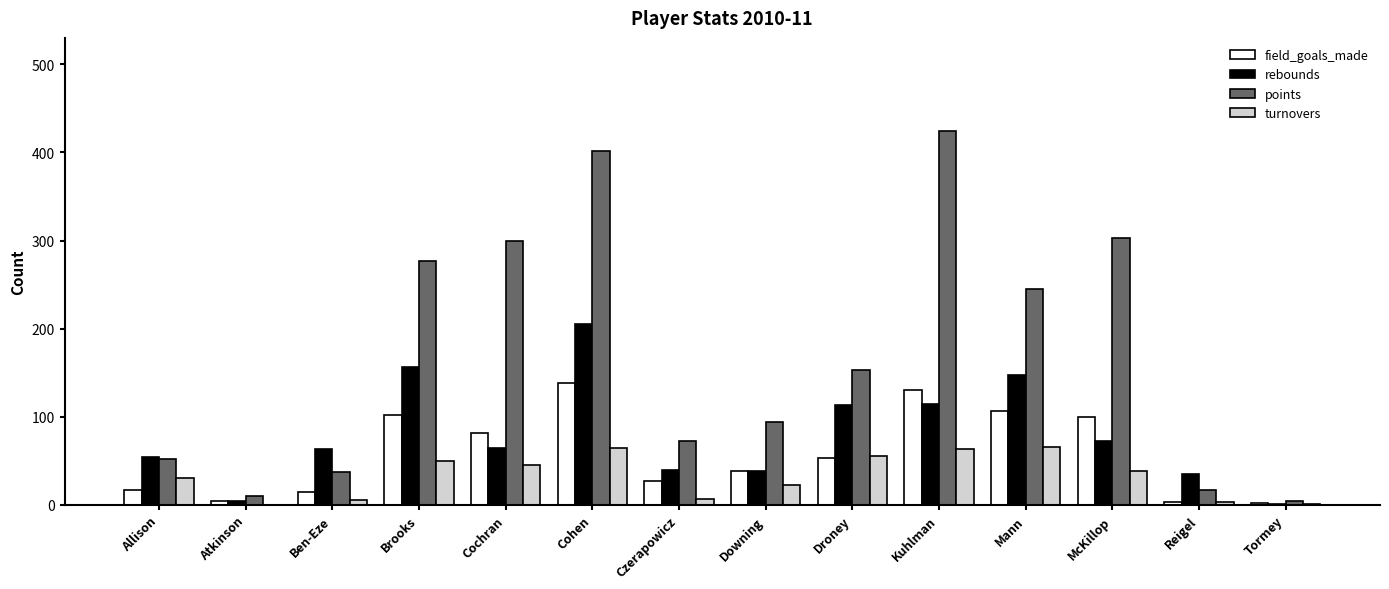

At which label is points closest to 214?

Mann